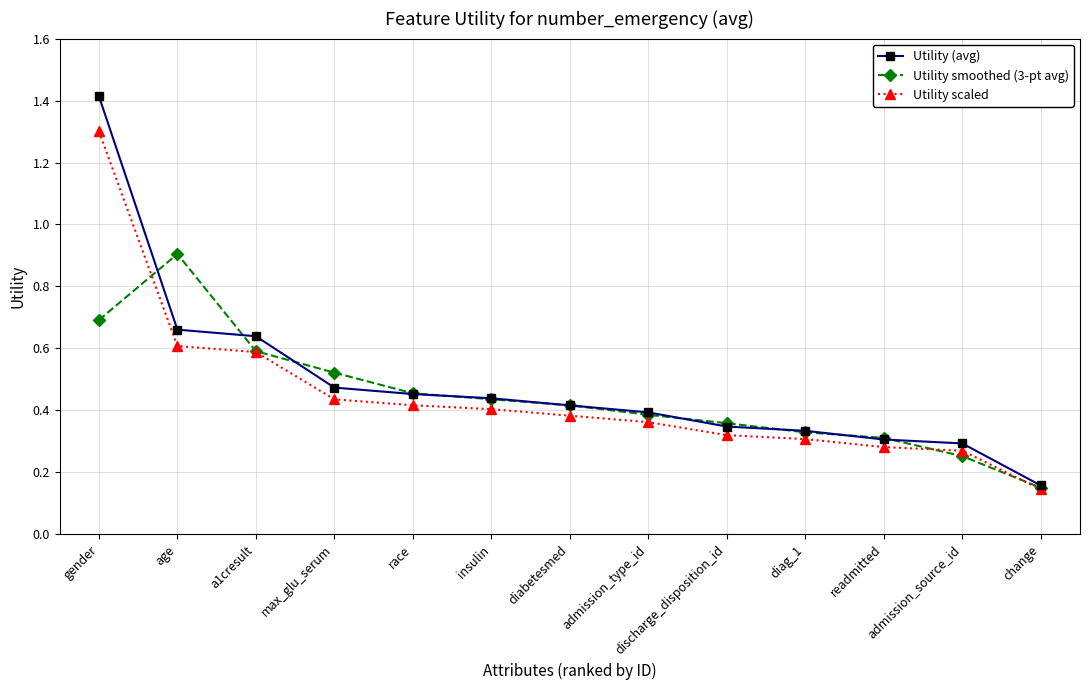

What are all the series names shown in the legend?

Utility (avg), Utility smoothed (3-pt avg), Utility scaled